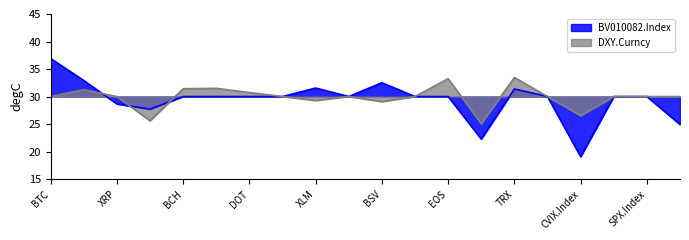

The BV010082.Index series shows 44.9 at EOS. True or false?

False